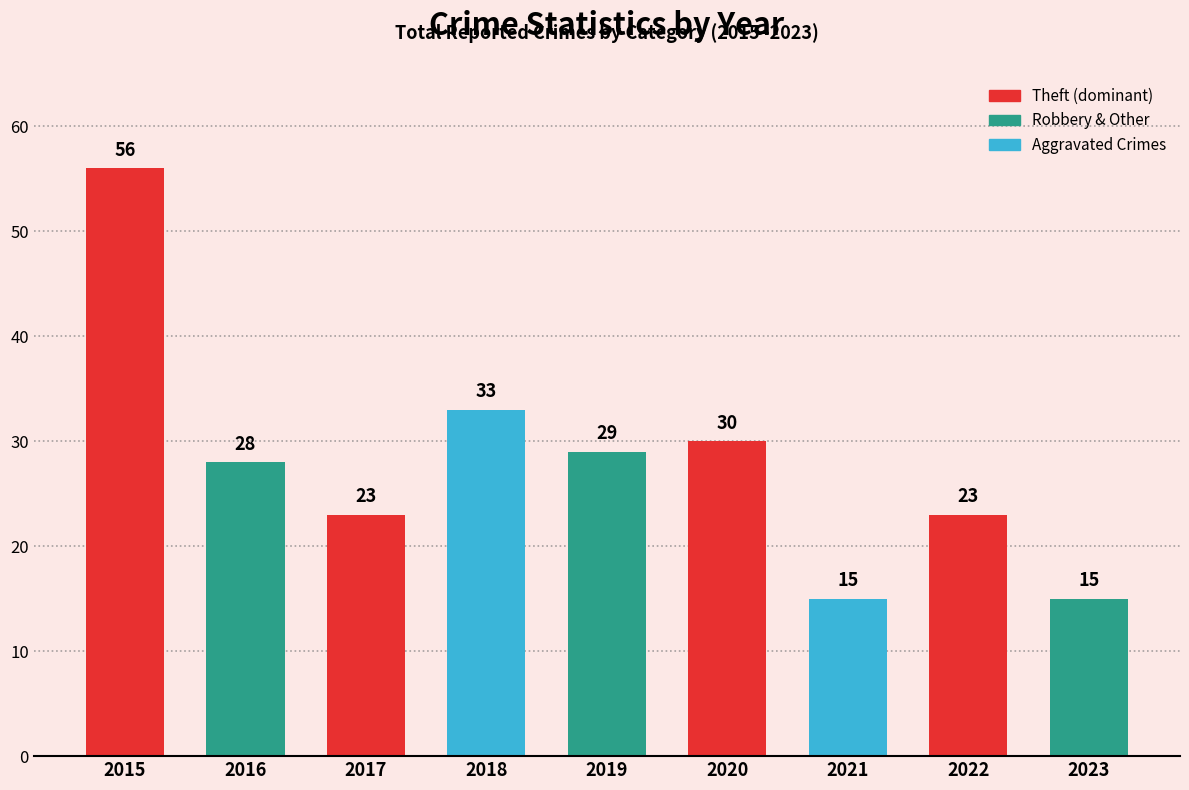

Between 2019 and 2017, which is larger?

2019